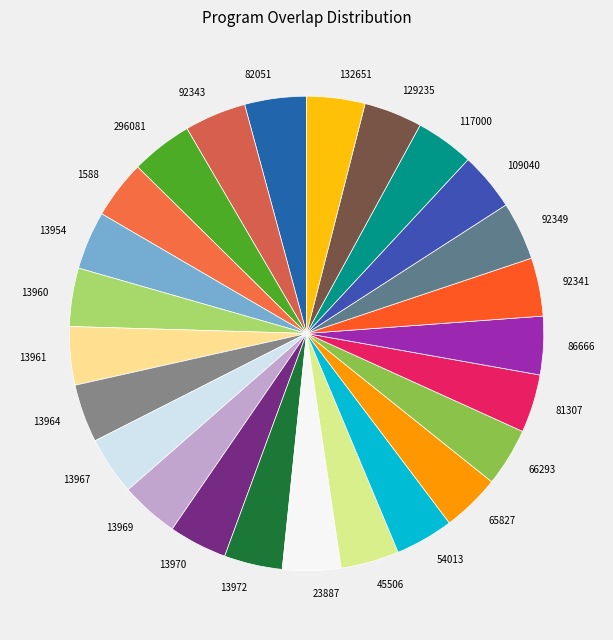

How many segments does this pie chart have?

25